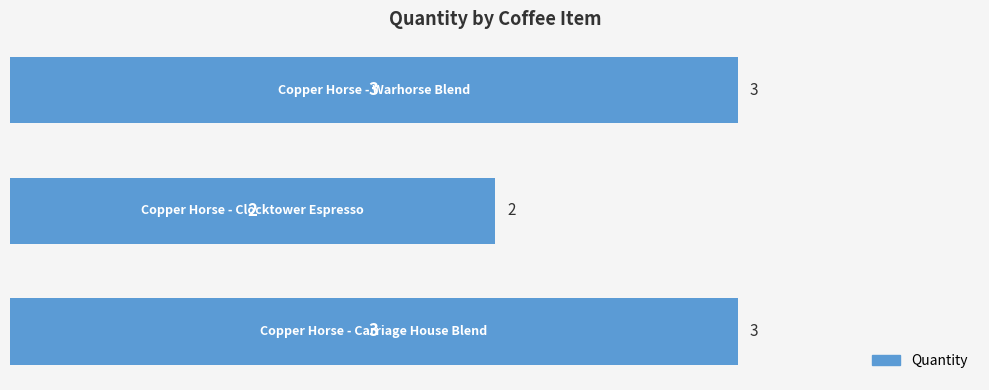

What is the sum of all values?

8